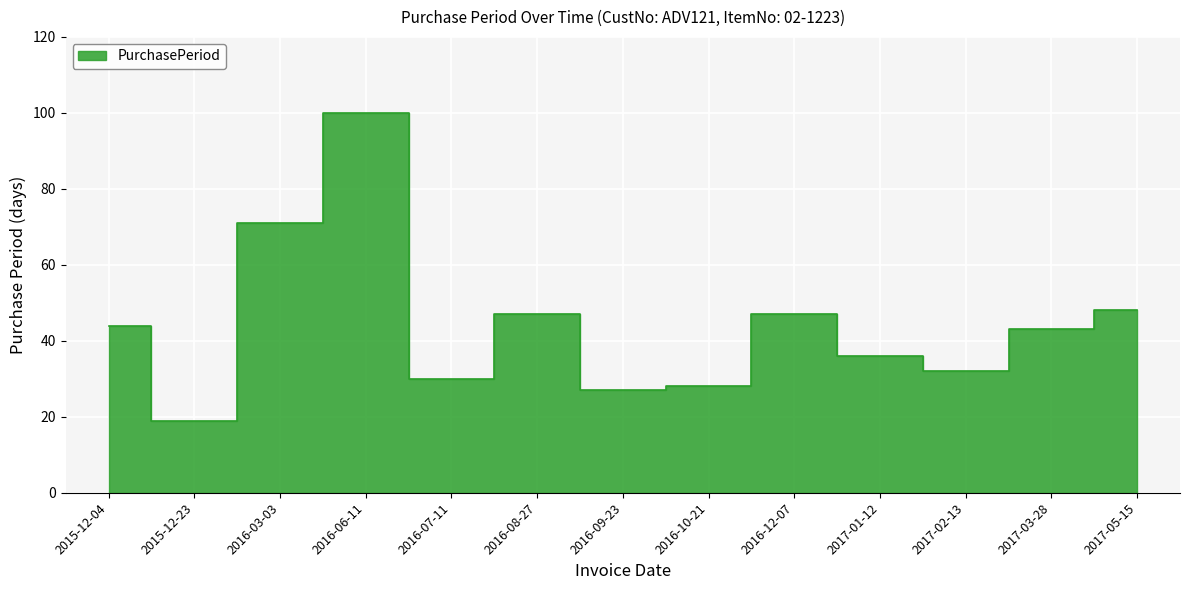

Does the chart display data point markers on the line(s)?

No